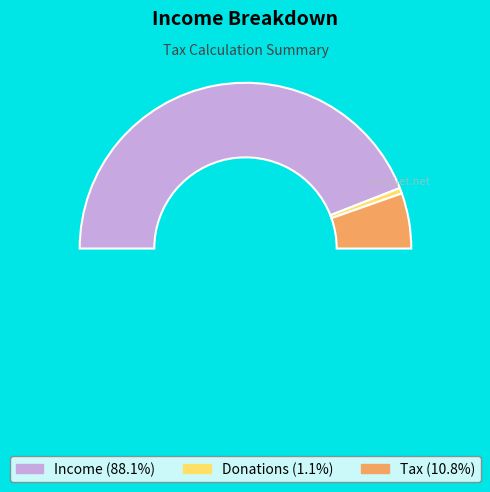

What is the majority slice?

Income